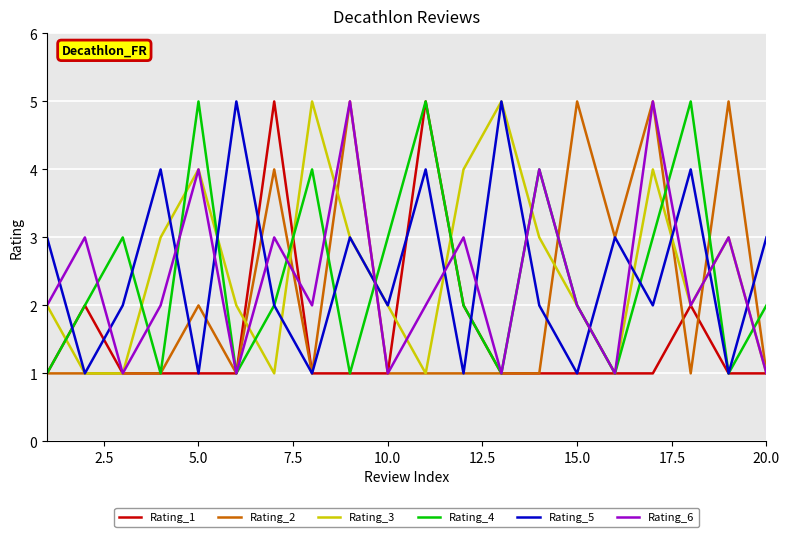

Reading right to left, list all the values displayed in this chart.

Rating_1: 1	1	2	1	1	1	1	1	2	5	1	1	1	5	1	1	1	1	2	1
Rating_2: 1	5	1	5	3	5	1	1	1	1	1	5	1	4	1	2	1	1	1	1
Rating_3: 1	3	2	4	1	2	3	5	4	1	2	3	5	1	2	4	3	1	1	2
Rating_4: 2	1	5	3	1	2	4	1	2	5	3	1	4	2	1	5	1	3	2	1
Rating_5: 3	1	4	2	3	1	2	5	1	4	2	3	1	2	5	1	4	2	1	3
Rating_6: 1	3	2	5	1	2	4	1	3	2	1	5	2	3	1	4	2	1	3	2